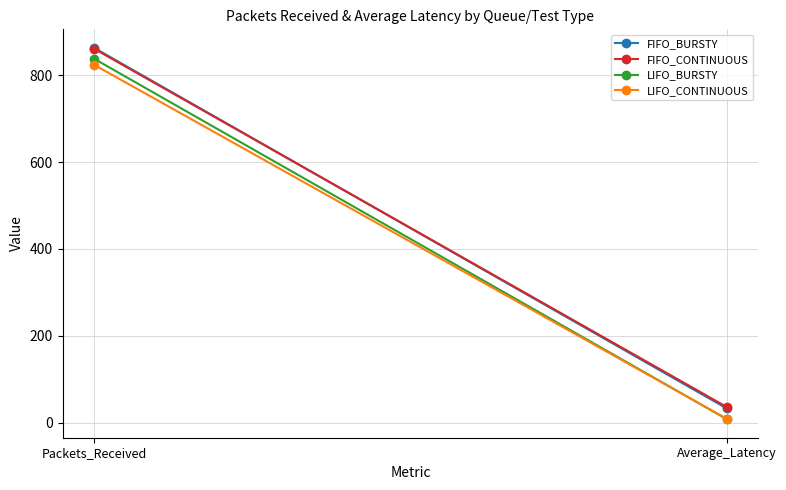

What is the smallest value displayed?

7.7